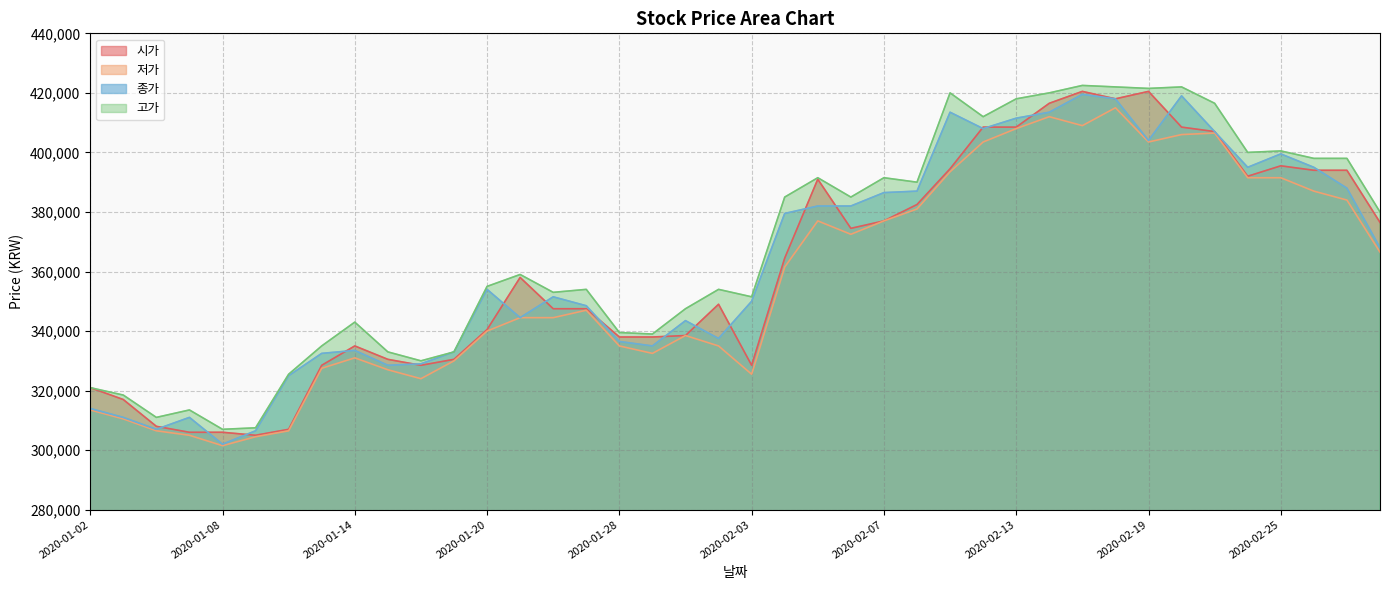

Which series has the largest total across all categories?

고가